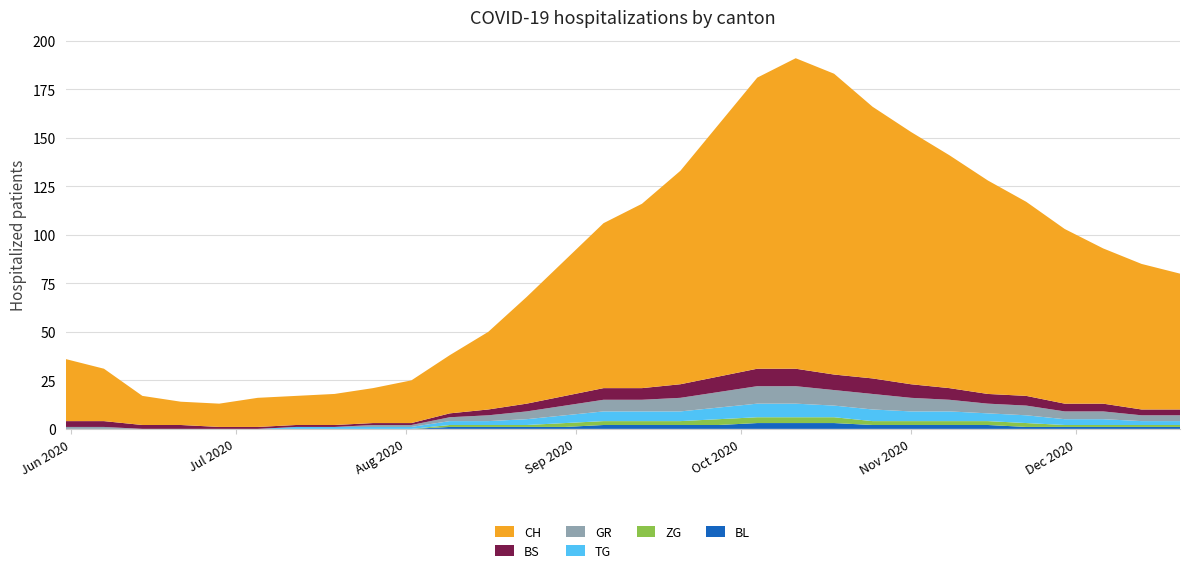

Reading left to right, what are all the values shown in this chart?

CH: 2020-05-31=32	2020-06-07=27	2020-06-14=15	2020-06-21=12	2020-06-28=12	2020-07-05=15	2020-07-12=15	2020-07-19=16	2020-07-26=18	2020-08-02=22	2020-08-09=30	2020-08-16=40	2020-08-23=55	2020-08-30=70	2020-09-06=85	2020-09-13=95	2020-09-20=110	2020-09-27=130	2020-10-04=150	2020-10-11=160	2020-10-18=155	2020-10-25=140	2020-11-01=130	2020-11-08=120	2020-11-15=110	2020-11-22=100	2020-11-29=90	2020-12-06=80	2020-12-13=75	2020-12-20=70
BS: 2020-05-31=3	2020-06-07=3	2020-06-14=2	2020-06-21=2	2020-06-28=1	2020-07-05=1	2020-07-12=1	2020-07-19=1	2020-07-26=1	2020-08-02=1	2020-08-09=2	2020-08-16=3	2020-08-23=4	2020-08-30=5	2020-09-06=6	2020-09-13=6	2020-09-20=7	2020-09-27=8	2020-10-04=9	2020-10-11=9	2020-10-18=8	2020-10-25=8	2020-11-01=7	2020-11-08=6	2020-11-15=5	2020-11-22=5	2020-11-29=4	2020-12-06=4	2020-12-13=3	2020-12-20=3
GR: 2020-05-31=1	2020-06-07=1	2020-06-14=0	2020-06-21=0	2020-06-28=0	2020-07-05=0	2020-07-12=0	2020-07-19=0	2020-07-26=1	2020-08-02=1	2020-08-09=2	2020-08-16=3	2020-08-23=4	2020-08-30=5	2020-09-06=6	2020-09-13=6	2020-09-20=7	2020-09-27=8	2020-10-04=9	2020-10-11=9	2020-10-18=8	2020-10-25=8	2020-11-01=7	2020-11-08=6	2020-11-15=5	2020-11-22=5	2020-11-29=4	2020-12-06=4	2020-12-13=3	2020-12-20=3
TG: 2020-05-31=0	2020-06-07=0	2020-06-14=0	2020-06-21=0	2020-06-28=0	2020-07-05=0	2020-07-12=1	2020-07-19=1	2020-07-26=1	2020-08-02=1	2020-08-09=2	2020-08-16=2	2020-08-23=3	2020-08-30=4	2020-09-06=5	2020-09-13=5	2020-09-20=5	2020-09-27=6	2020-10-04=7	2020-10-11=7	2020-10-18=6	2020-10-25=6	2020-11-01=5	2020-11-08=5	2020-11-15=4	2020-11-22=4	2020-11-29=3	2020-12-06=3	2020-12-13=2	2020-12-20=2
ZG: 2020-05-31=0	2020-06-07=0	2020-06-14=0	2020-06-21=0	2020-06-28=0	2020-07-05=0	2020-07-12=0	2020-07-19=0	2020-07-26=0	2020-08-02=0	2020-08-09=1	2020-08-16=1	2020-08-23=1	2020-08-30=2	2020-09-06=2	2020-09-13=2	2020-09-20=2	2020-09-27=3	2020-10-04=3	2020-10-11=3	2020-10-18=3	2020-10-25=2	2020-11-01=2	2020-11-08=2	2020-11-15=2	2020-11-22=2	2020-11-29=1	2020-12-06=1	2020-12-13=1	2020-12-20=1
BL: 2020-05-31=0	2020-06-07=0	2020-06-14=0	2020-06-21=0	2020-06-28=0	2020-07-05=0	2020-07-12=0	2020-07-19=0	2020-07-26=0	2020-08-02=0	2020-08-09=1	2020-08-16=1	2020-08-23=1	2020-08-30=1	2020-09-06=2	2020-09-13=2	2020-09-20=2	2020-09-27=2	2020-10-04=3	2020-10-11=3	2020-10-18=3	2020-10-25=2	2020-11-01=2	2020-11-08=2	2020-11-15=2	2020-11-22=1	2020-11-29=1	2020-12-06=1	2020-12-13=1	2020-12-20=1